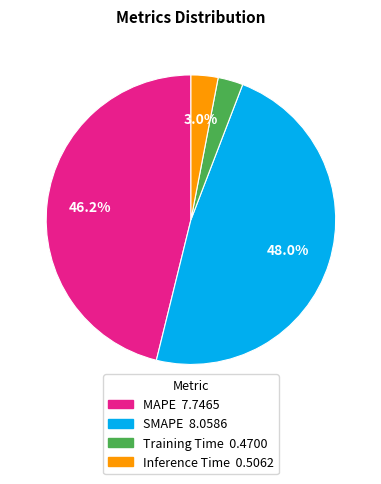

To the nearest percent, what portion does MAPE represent?

46%